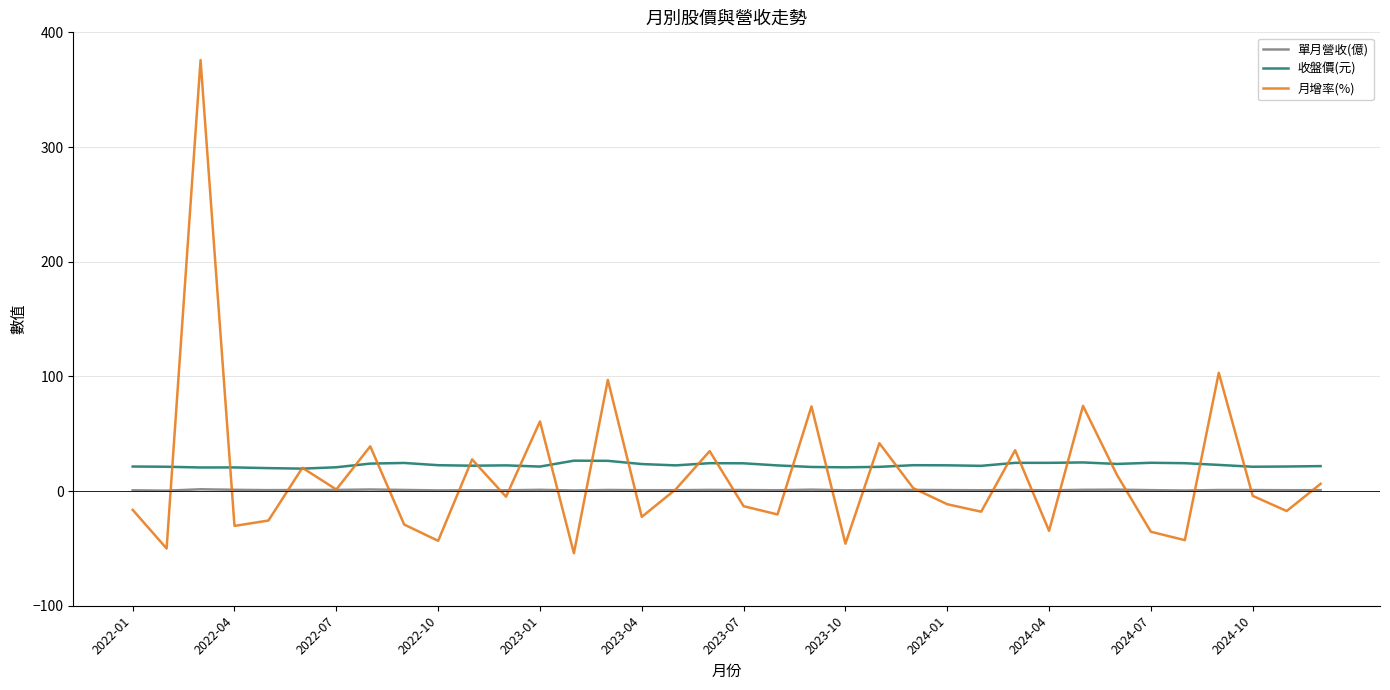

True or false: 收盤價(元) and 單月營收(億) cross at least once.

False